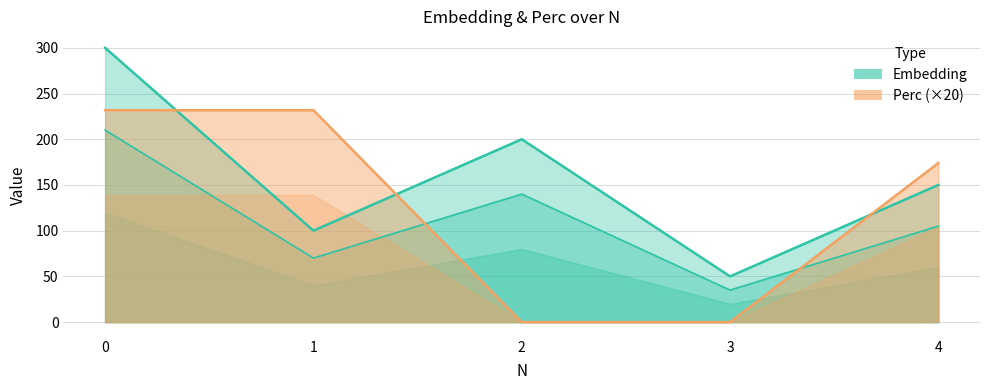

What are all the series names shown in the legend?

Embedding, Perc